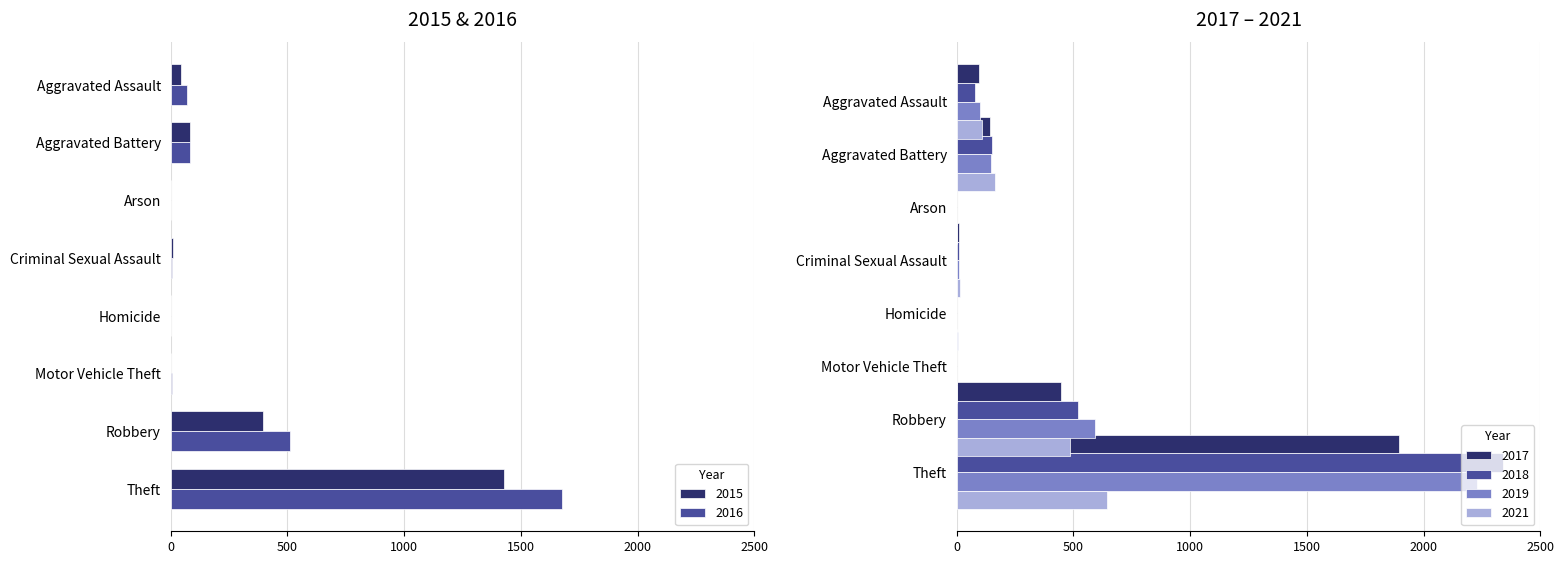

Which has a higher value, Arson or Aggravated Assault?

Aggravated Assault